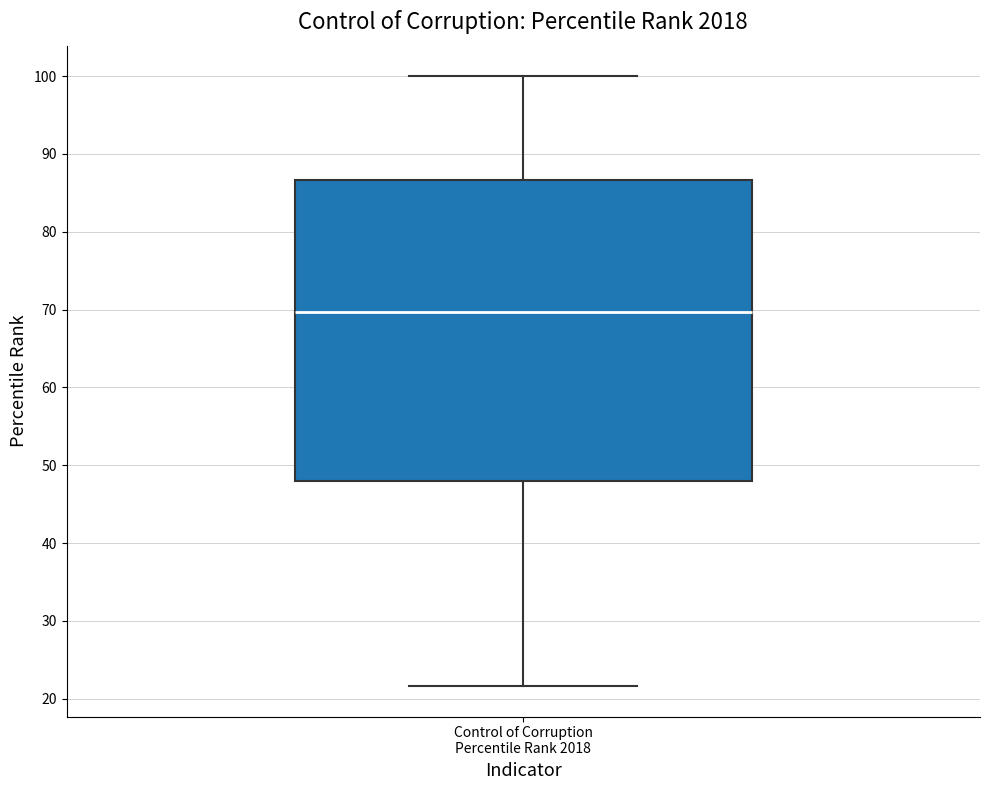

Where does the lower whisker of the box for Control of Corruption Percentile Rank 2018 end on the y-axis? The values are not printed on the chart, so give them approximately, as read against the axis.

22